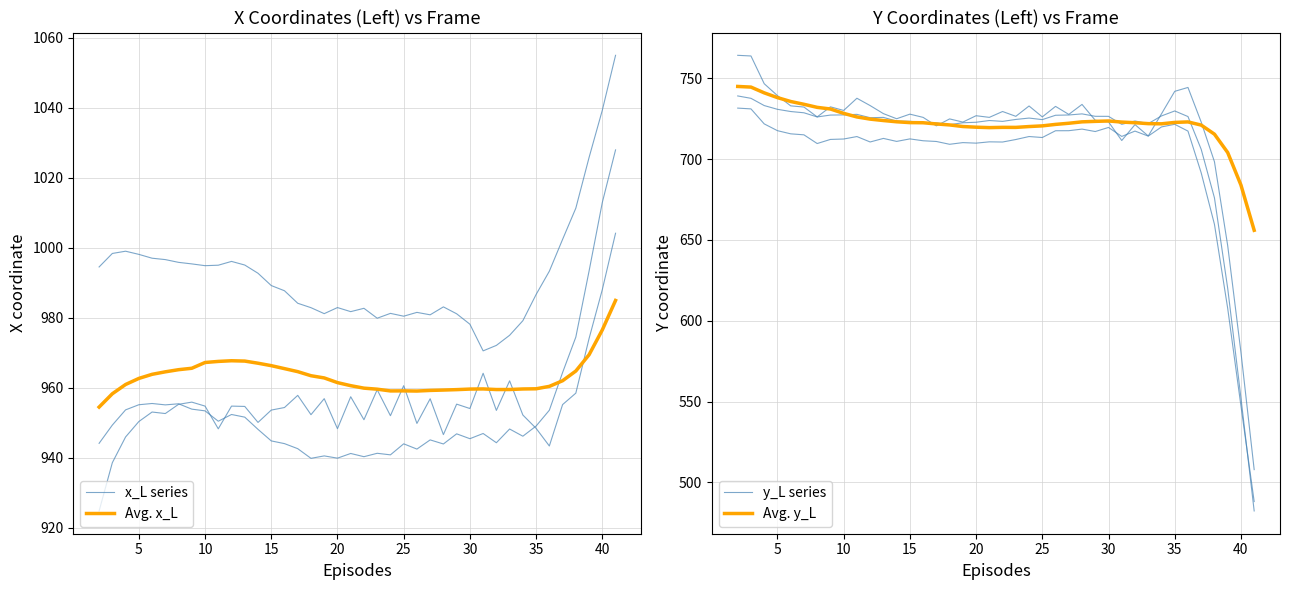

Is it true that 0x_L equals 998.4 at 5?

True